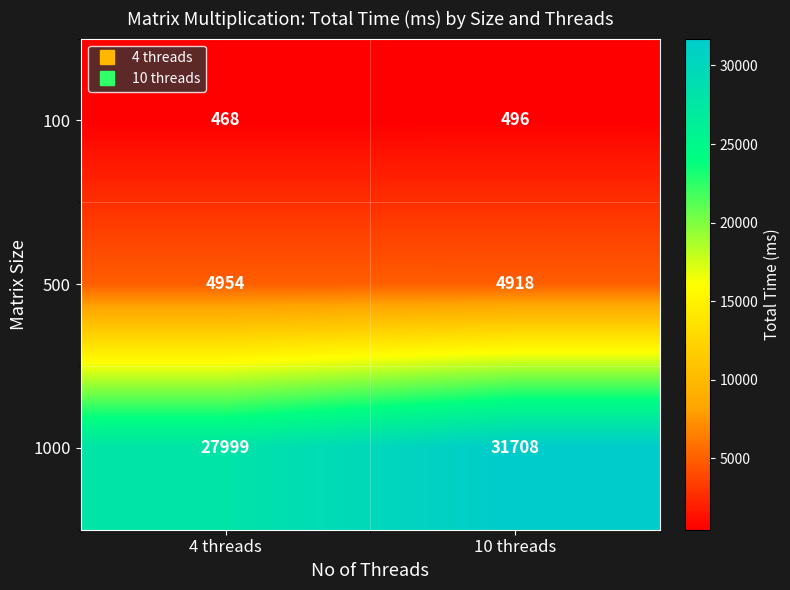

At which label does 500 reach its minimum?

10 threads